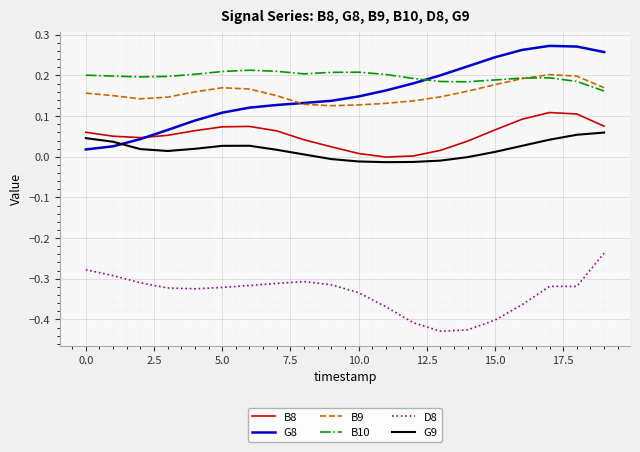

True or false: G8 and D8 cross at least once.

False